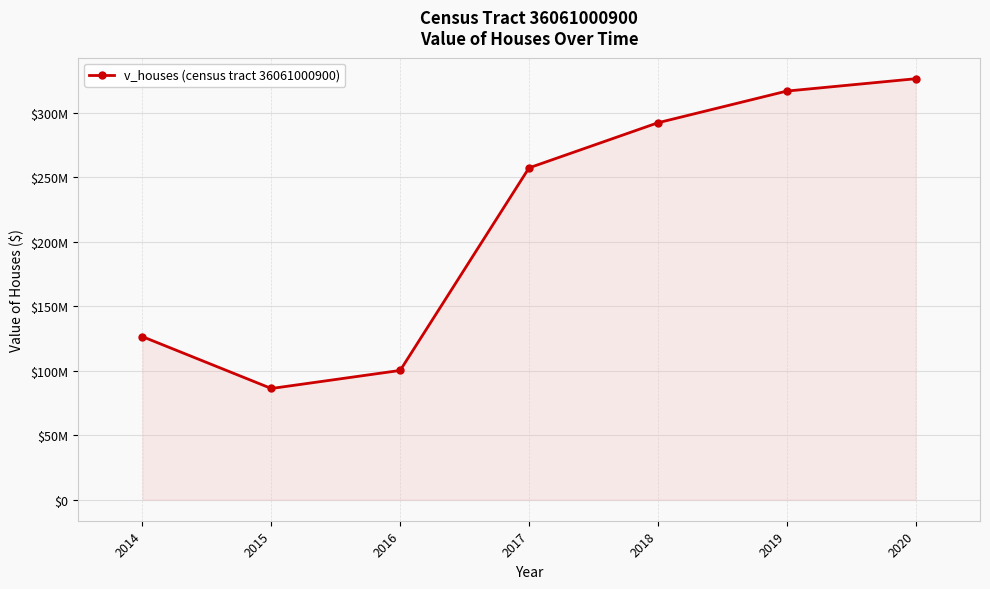

Between 2019 and 2014, which is larger?

2019